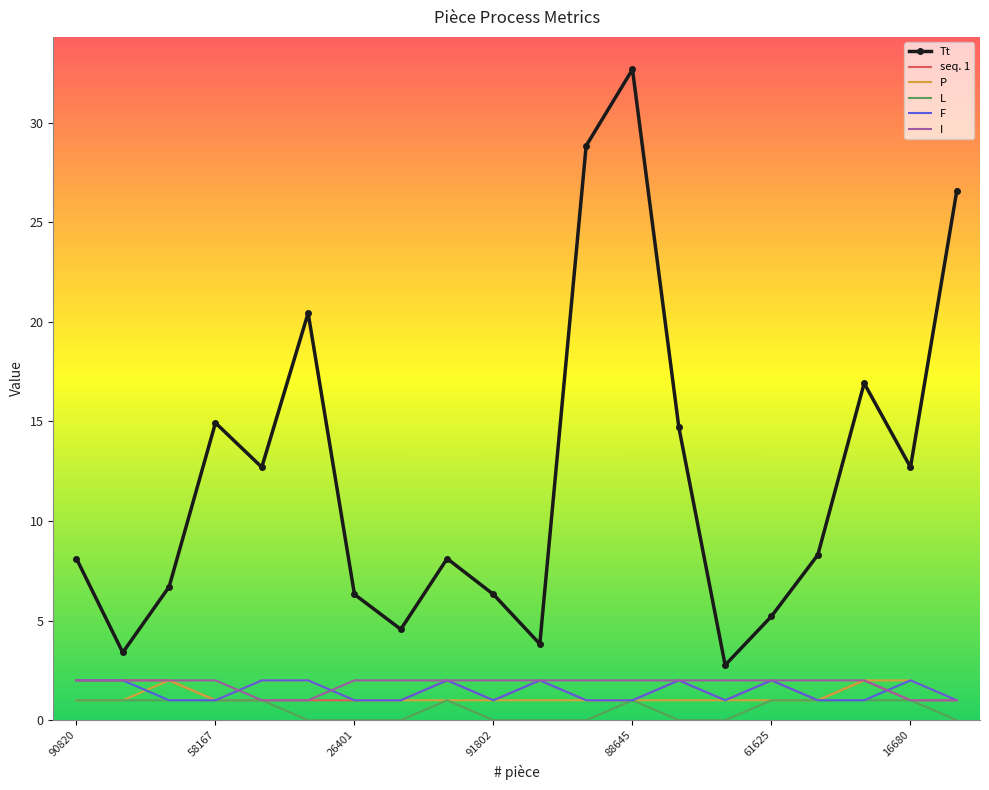

Which series has the largest total across all categories?

Tt